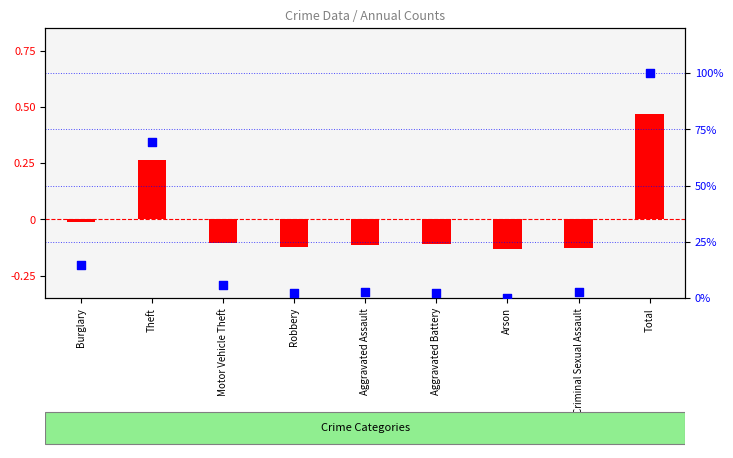

Which series has the largest total across all categories?

percentile rank within the sample